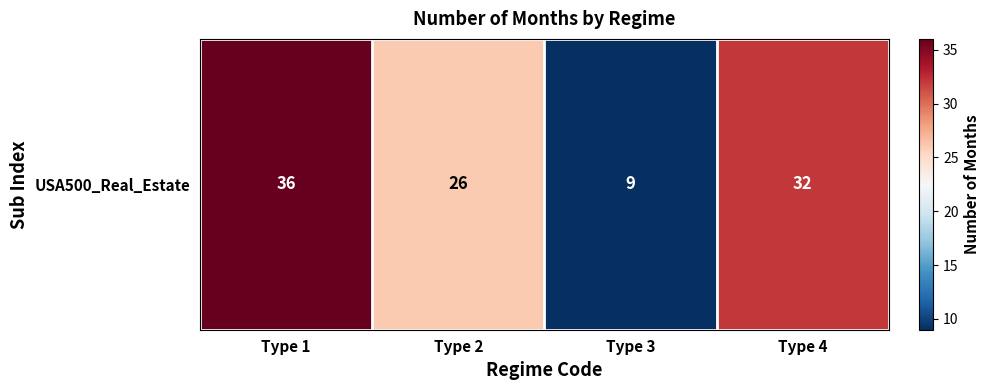

How many values are below 32?

2